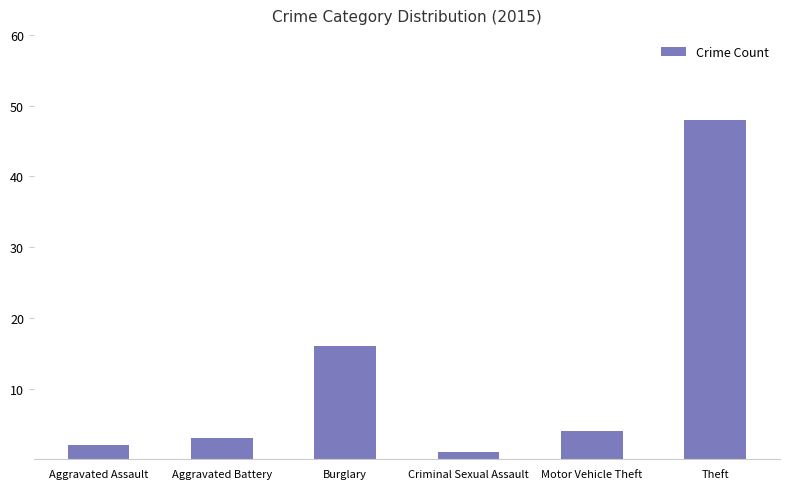

What is the change in value from Aggravated Battery to Burglary?

+13